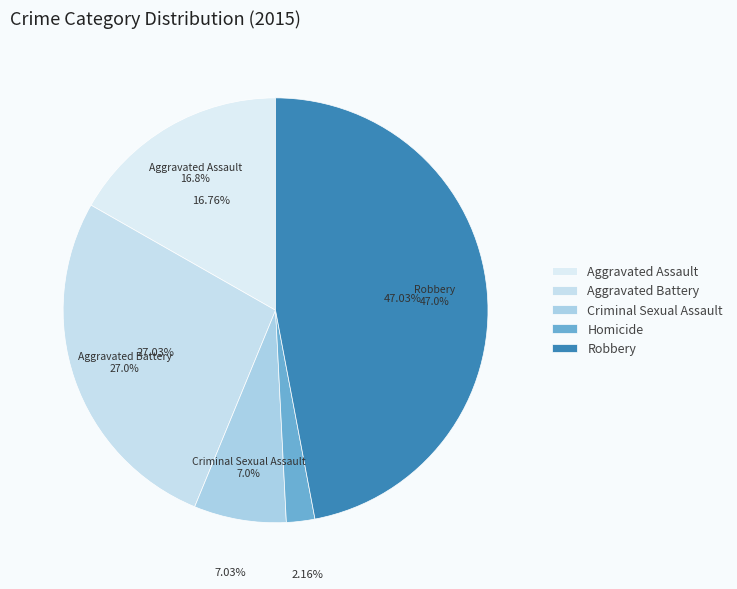

Count the number of slices in the pie.

5